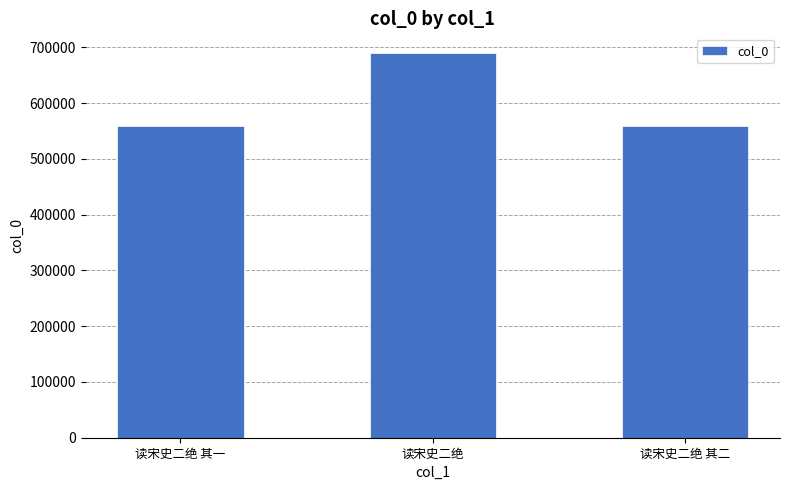

Are the bars grouped side by side (vs. stacked)?

No